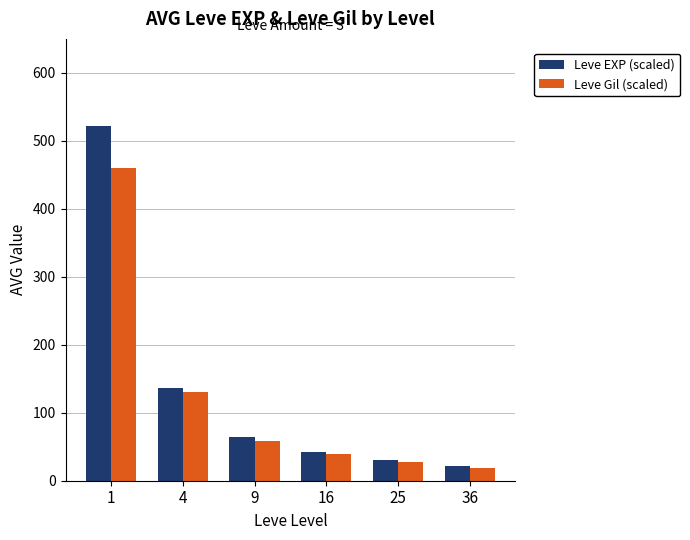

Read the Leve EXP (scaled) value at 1, to the nearest 100.

500